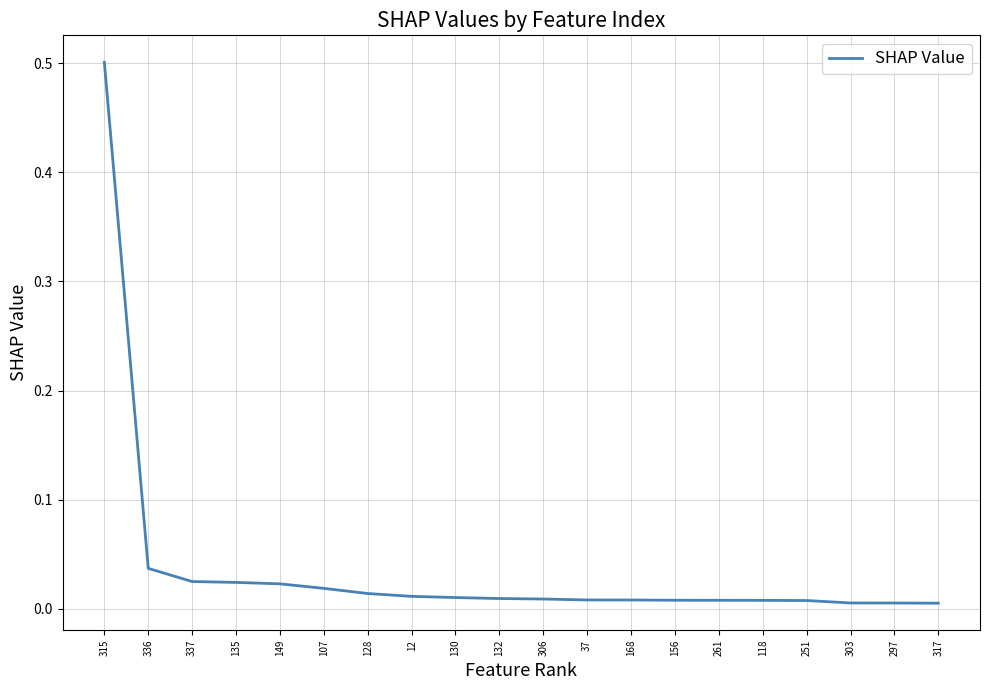

What is the difference between the maximum and minimum values?

0.5